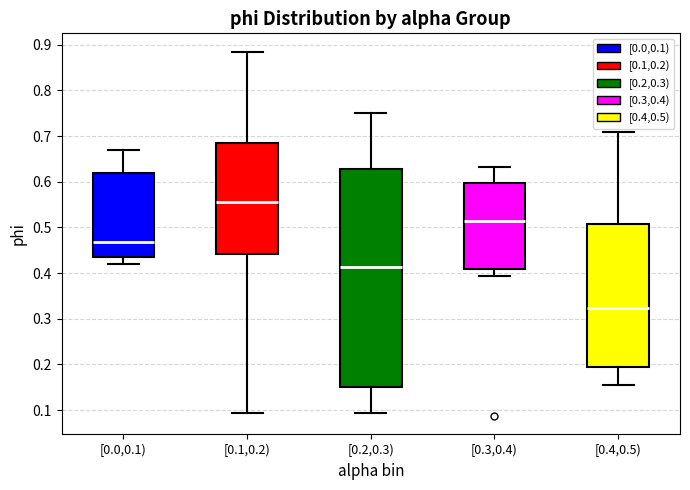

Which box's median line is the highest?

[0.1,0.2)